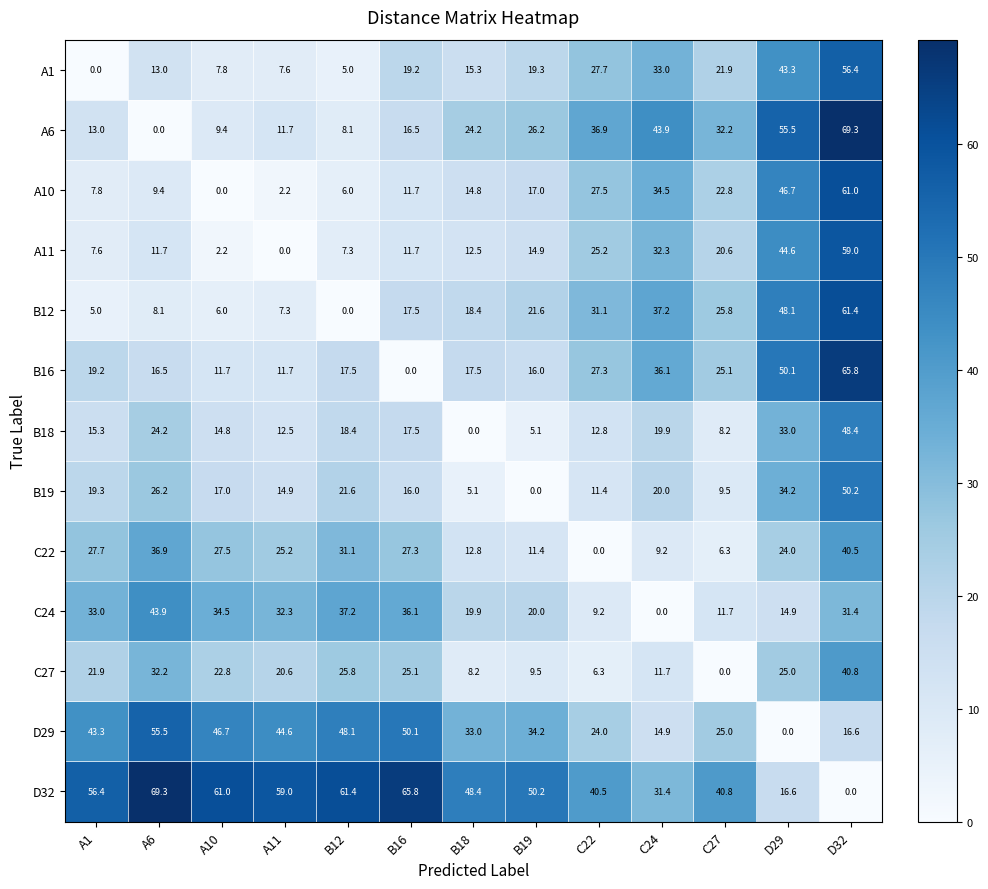

What value does the D32 series have at B18?

48.4